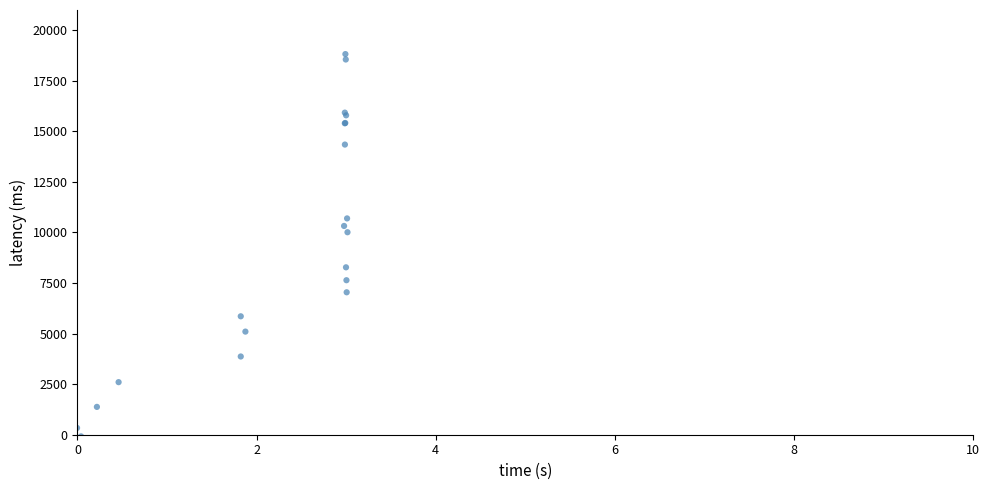

What Y value in the scatter plot is closest to 9369?

10011.6